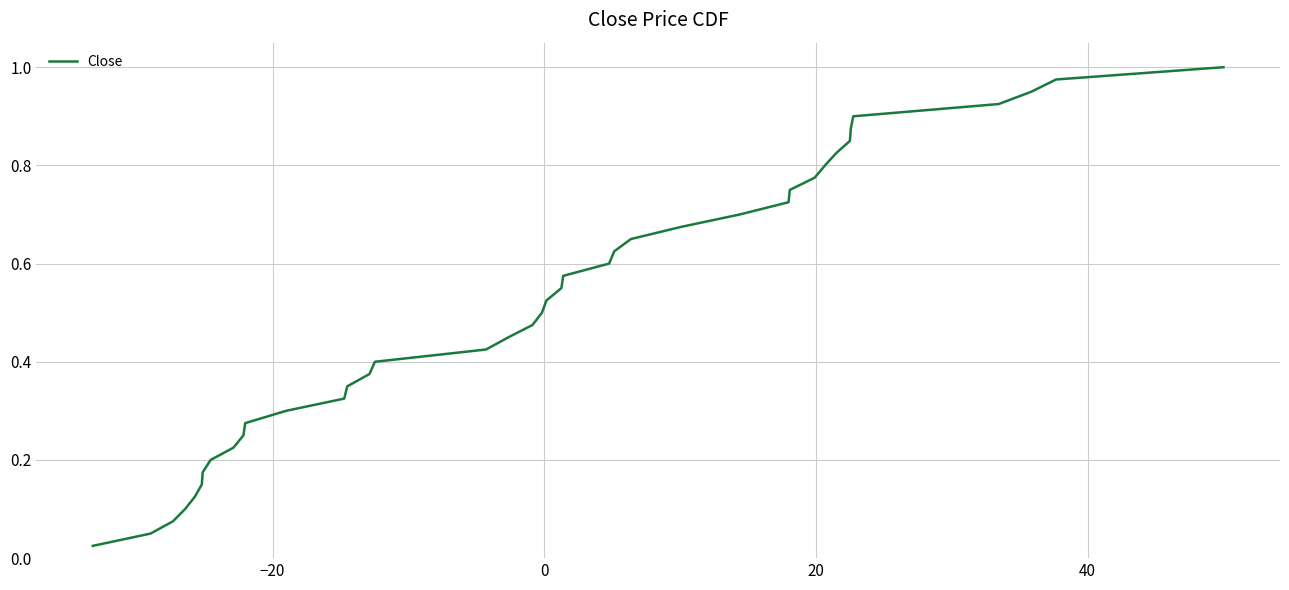

Reading left to right, transcribe all the data shown in this chart.

0.0	0.1	0.1	0.1	0.1	0.1	0.2	0.2	0.2	0.2	0.3	0.3	0.3	0.3	0.4	0.4	0.4	0.5	0.5	0.5	0.5	0.6	0.6	0.6	0.6	0.7	0.7	0.7	0.7	0.8	0.8	0.8	0.8	0.8	0.9	0.9	0.9	0.9	1.0	1.0